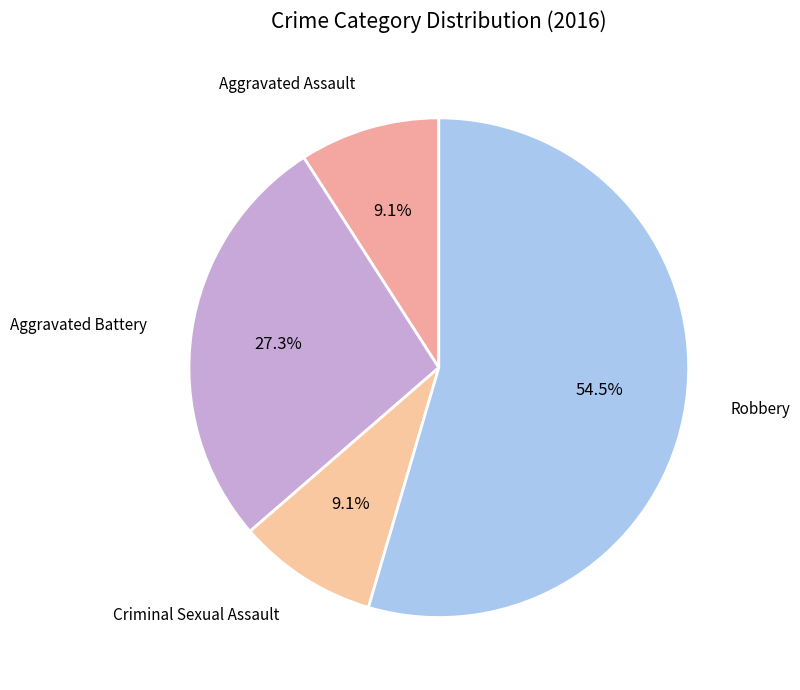

Which slice represents more than half of the pie?

Robbery